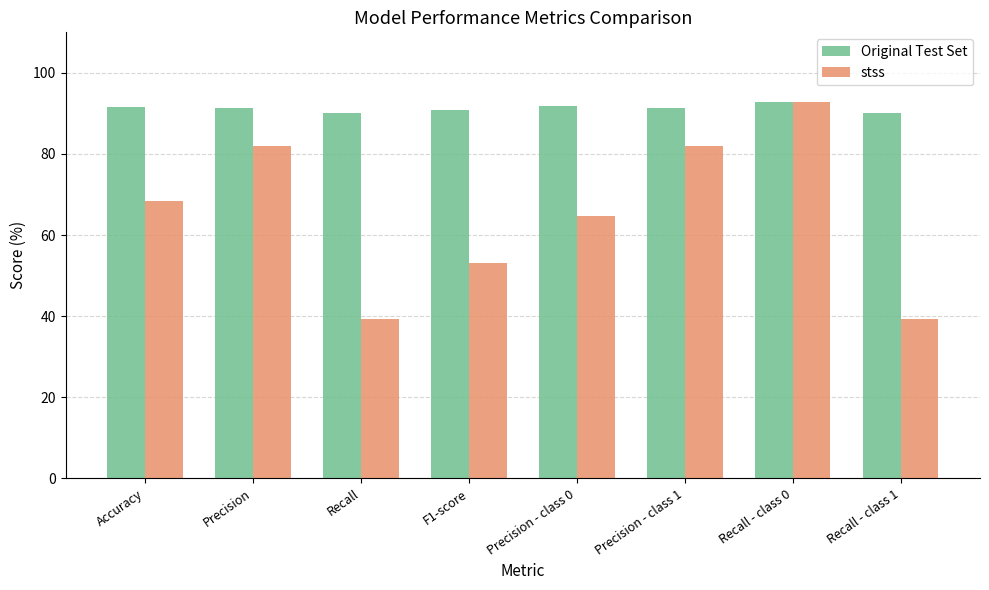

What is the sum of the stss values at Recall and Precision - class 1?

121.2